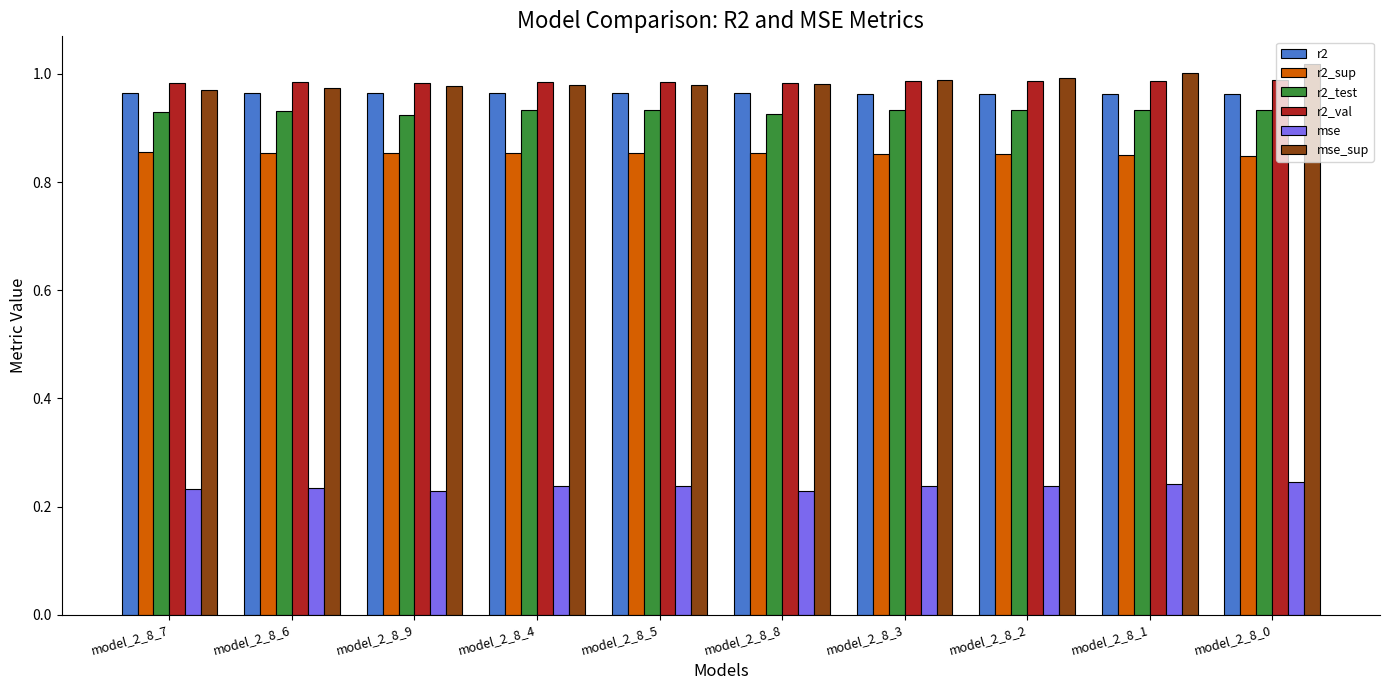

The r2_test series shows 0.4 at model_2_8_9. True or false?

False